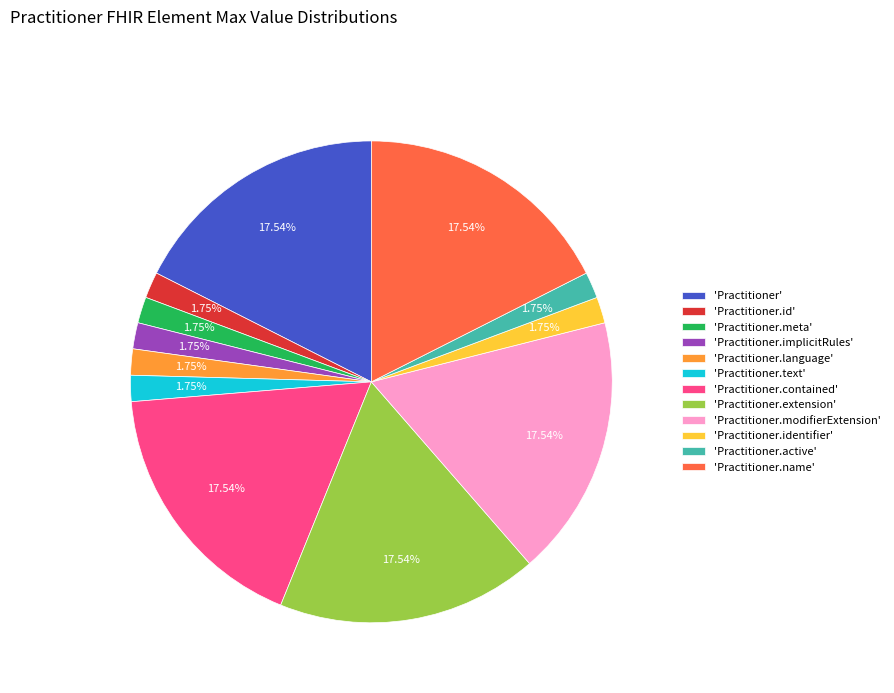

Which has a higher value, 'Practitioner.implicitRules' or 'Practitioner.modifierExtension'?

'Practitioner.modifierExtension'